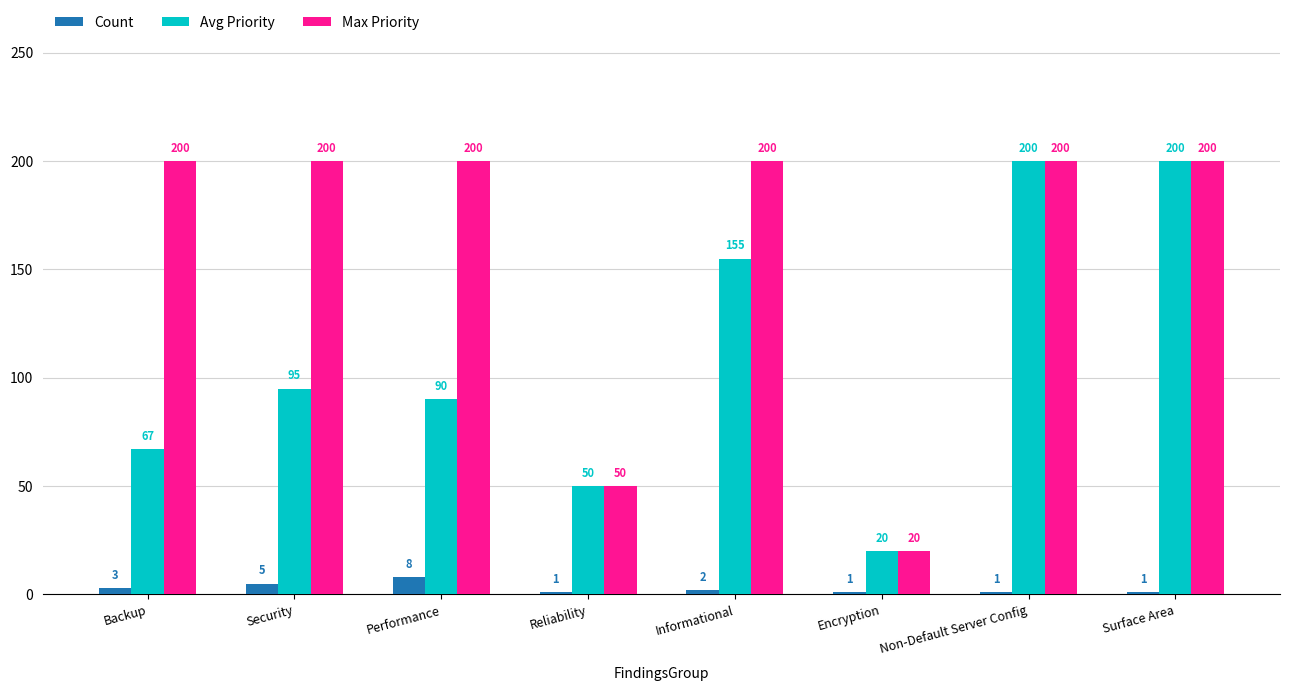

What is the difference between the second highest and minimum values in the Max Priority series?

180